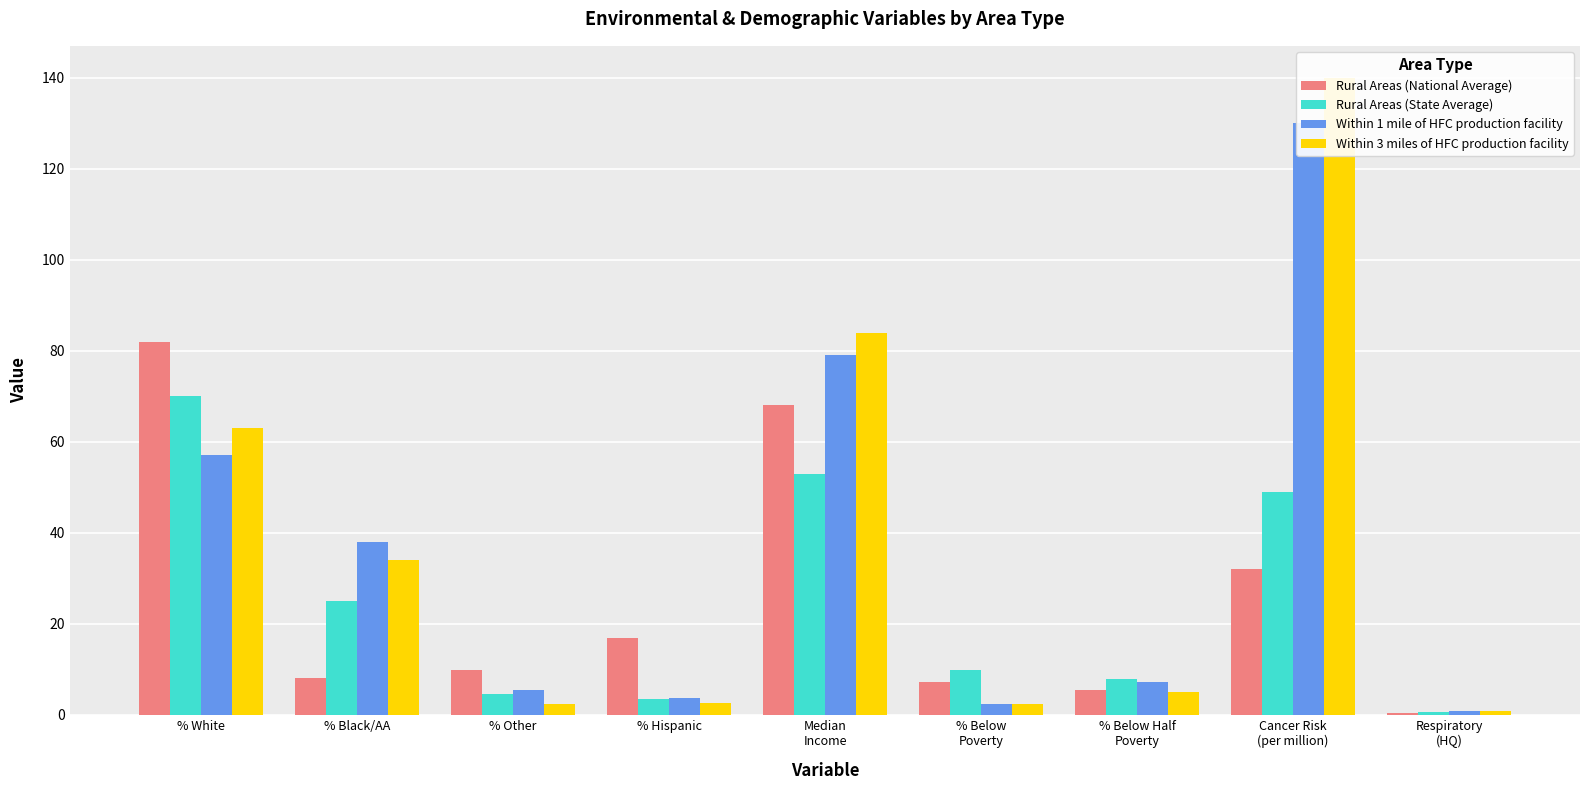

How many bars are there in each group?

4